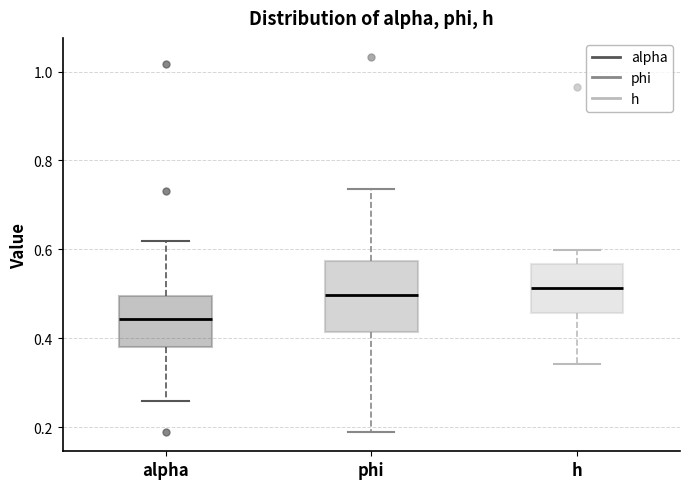

Where is the lower edge of the box for alpha on the y-axis? The values are not printed on the chart, so give them approximately, as read against the axis.

0.38